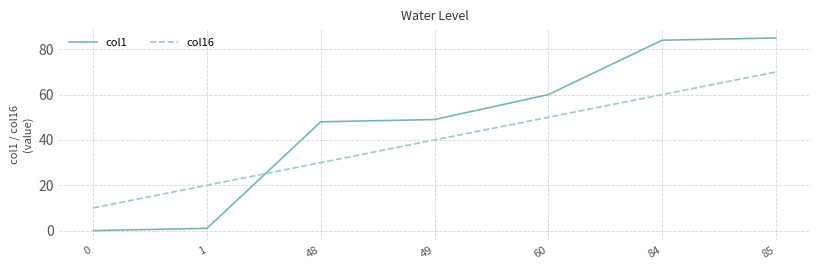

Reading left to right, list all the values displayed in this chart.

col1: 0	1	48	49	60	84	85
col16: 10	20	30	40	50	60	70